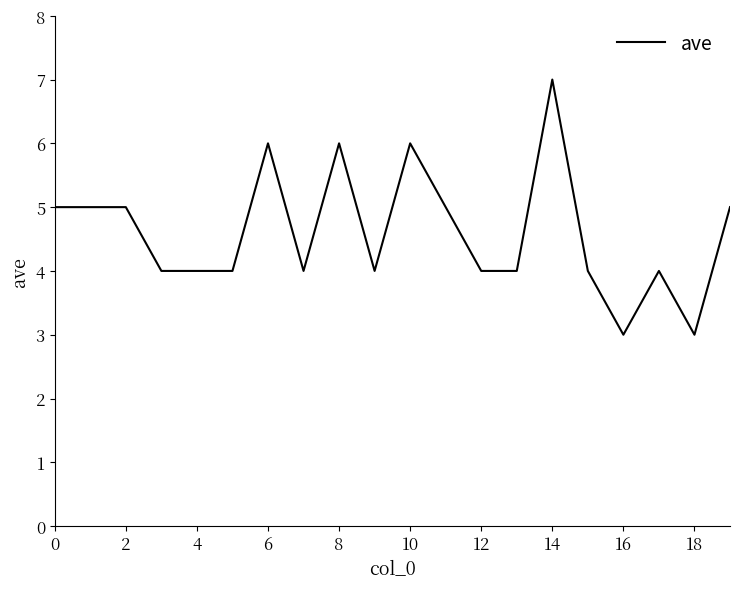

What is the difference between the maximum and second lowest values?

4